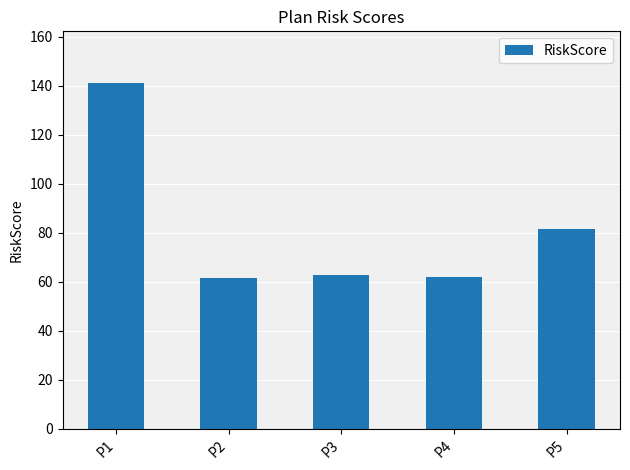

At which label does the data first exceed 62?

P1